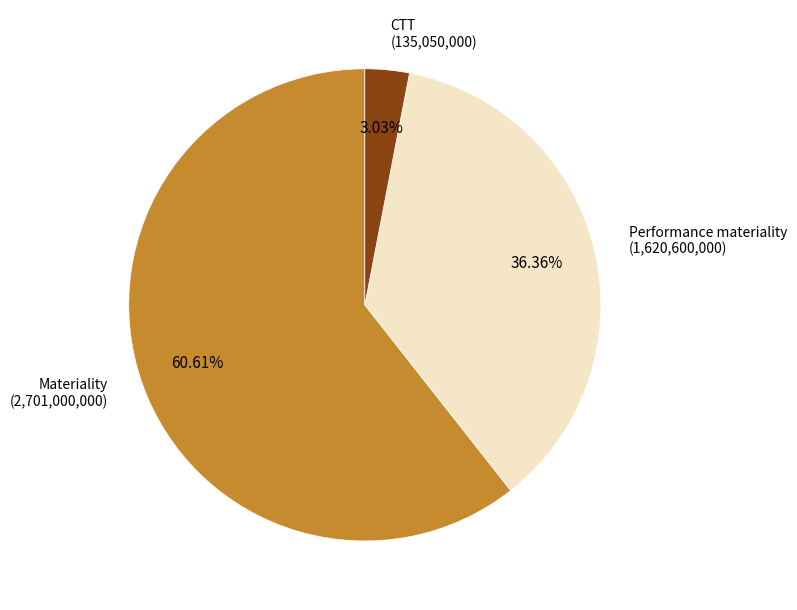

Count the number of slices in the pie.

3